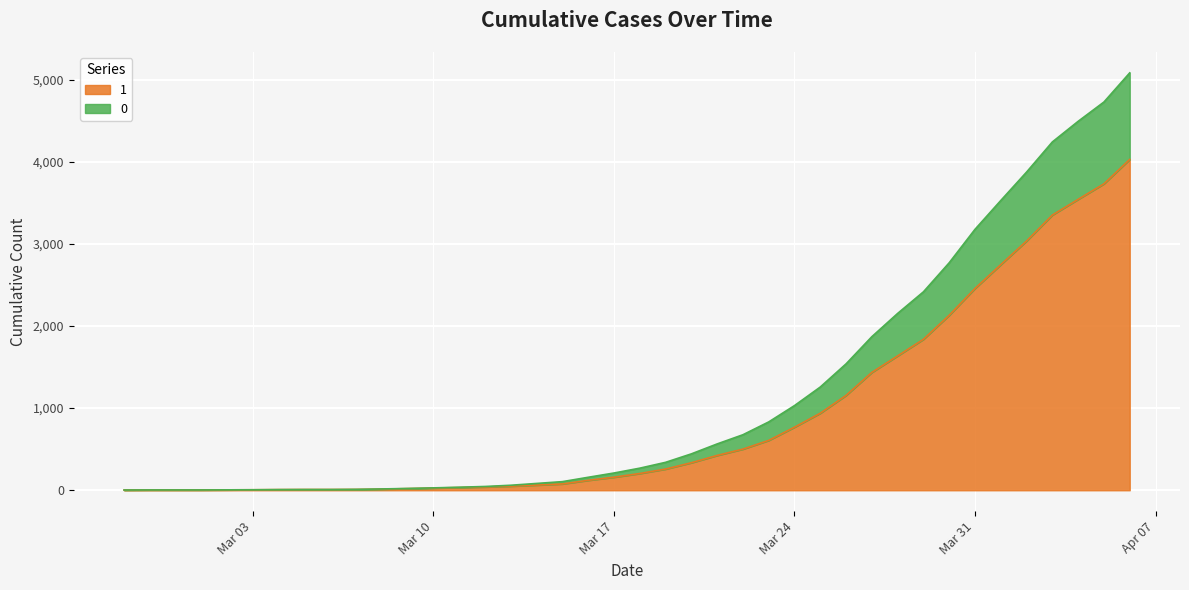

What position from the left is 2020-03-21?

24